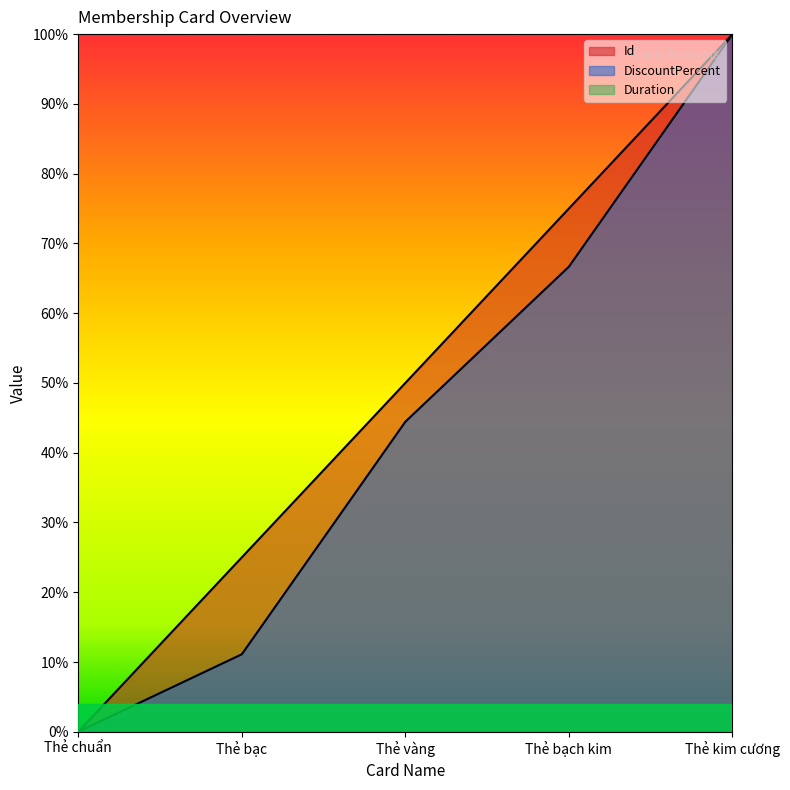

Which series has the widest spread of values?

Id